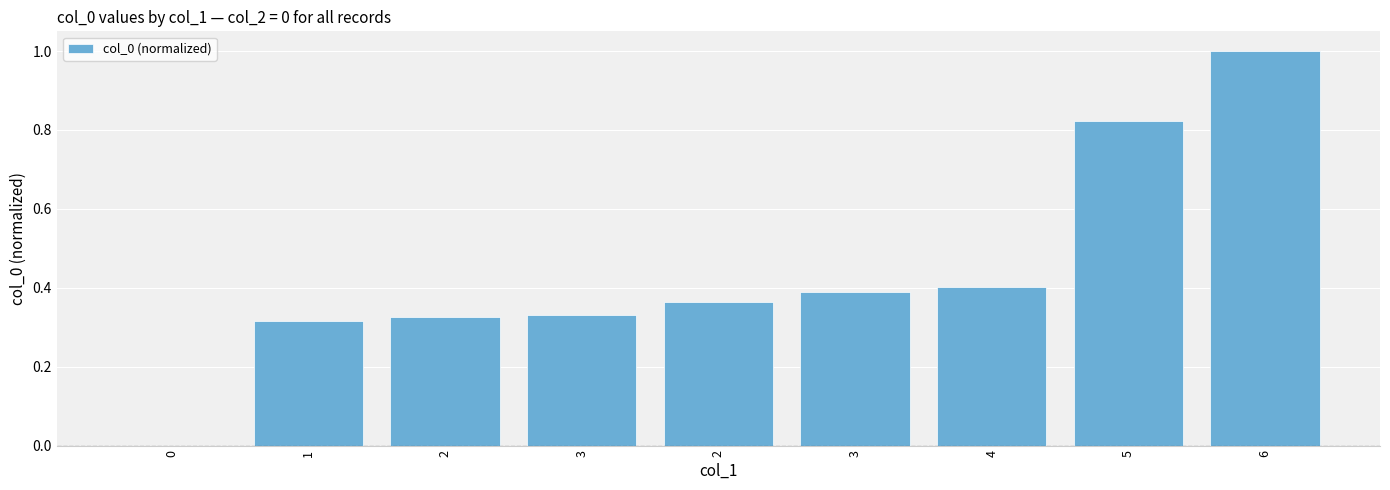

Which label corresponds to the largest value in the chart?

6